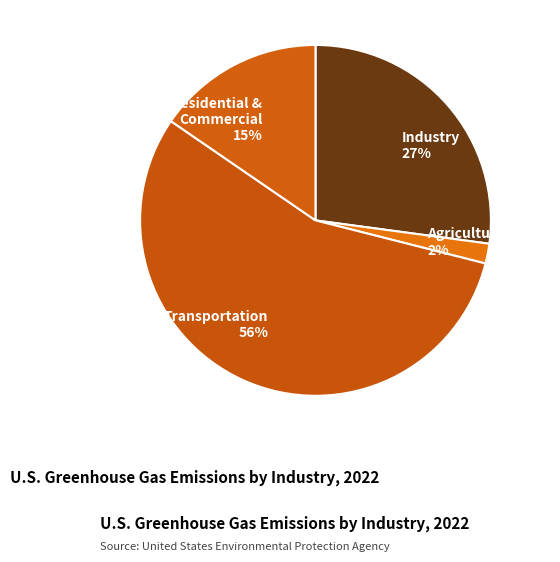

What percentage is the Transportation slice, to the nearest percent?

56%